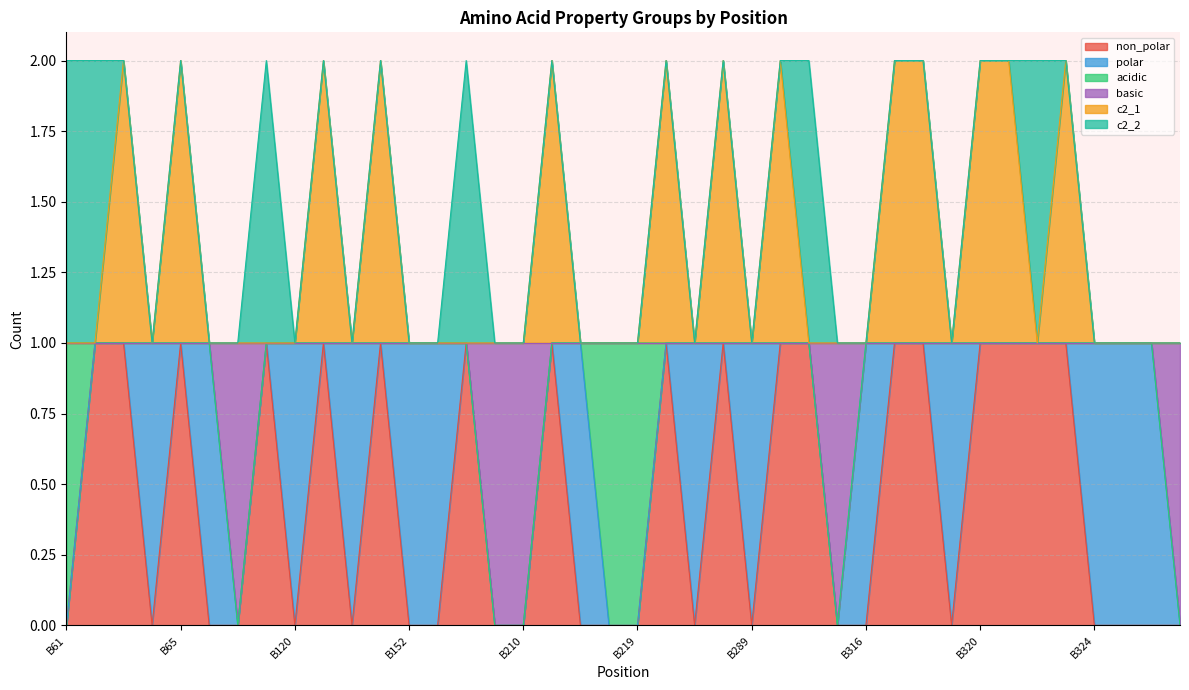

At which category is the sum across all series the highest?

B63